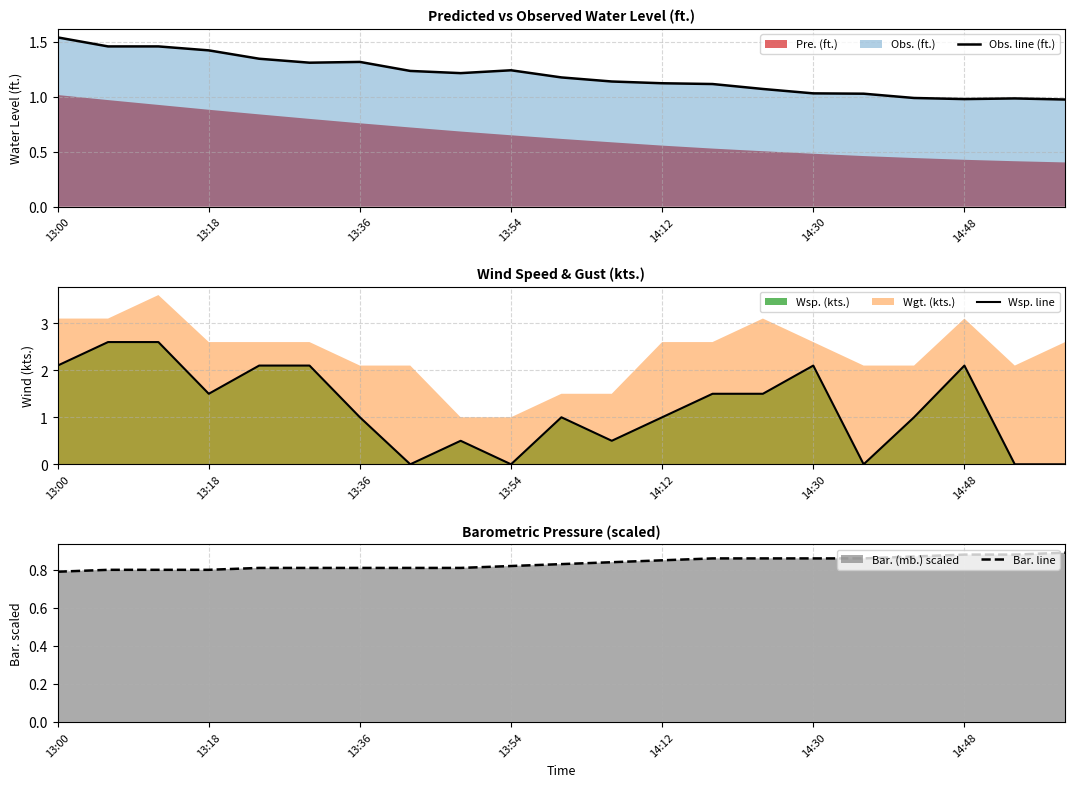

Is the value of Obs. line (ft.) at 14:12 greater than the value of Wsp. line at 13:00?

No